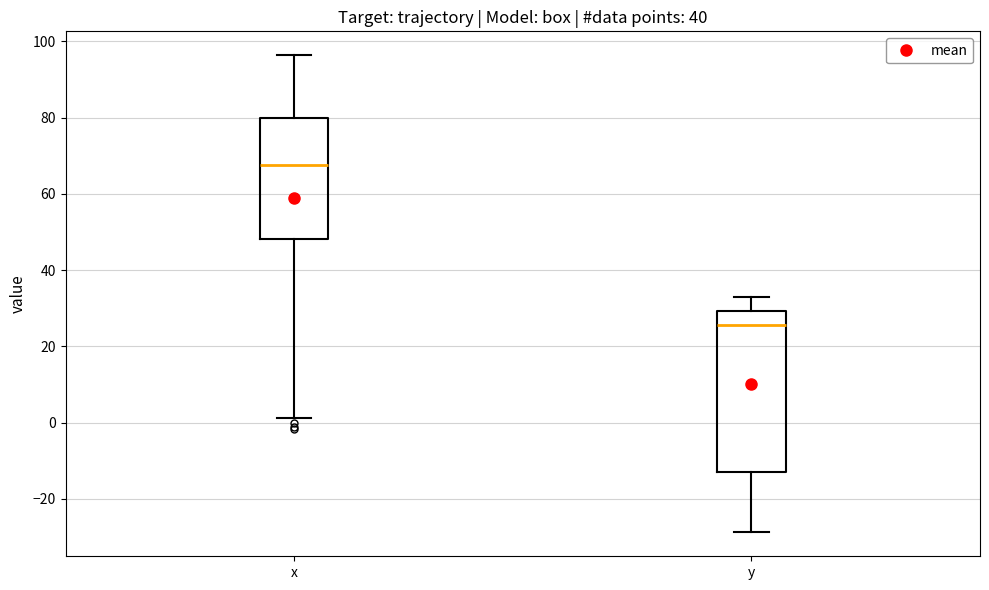

Which box is the tallest, from its lower edge to its upper edge?

y